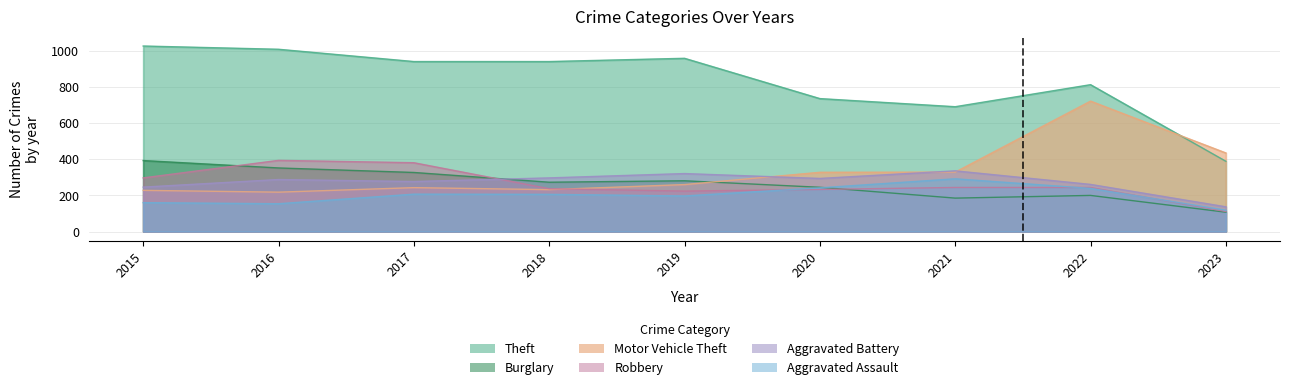

Rank the series at 2016 from highest to lowest value.

Theft, Robbery, Burglary, Aggravated Battery, Motor Vehicle Theft, Aggravated Assault